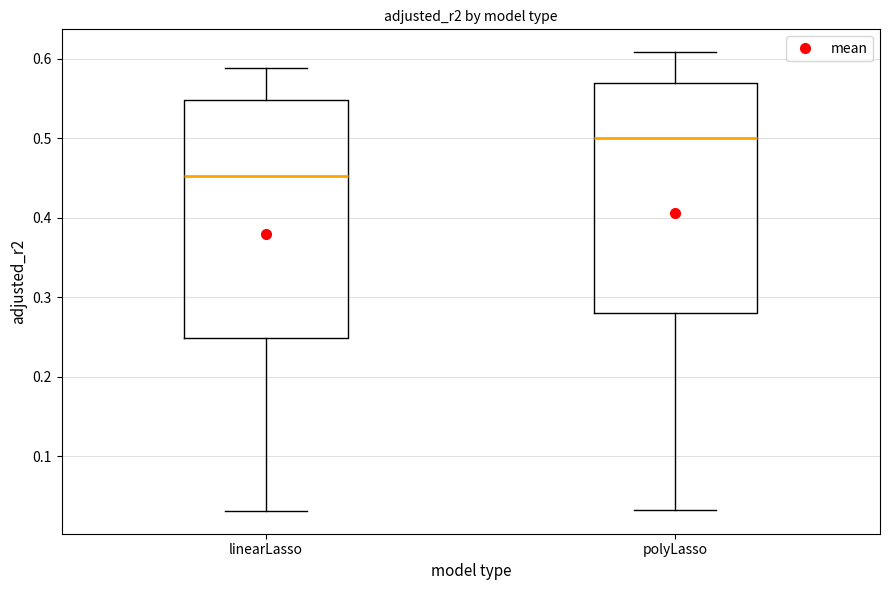

Reading left to right, transcribe this box plot: for each box, give where its median line is, the range the box spans, and where its two whiskers end, as read against the y-axis. The values are not printed on the chart, so give them approximately, as read against the axis.

linearLasso: median 0.45, box 0.25 to 0.55, whiskers 0.03 to 0.59
polyLasso: median 0.50, box 0.28 to 0.57, whiskers 0.03 to 0.61